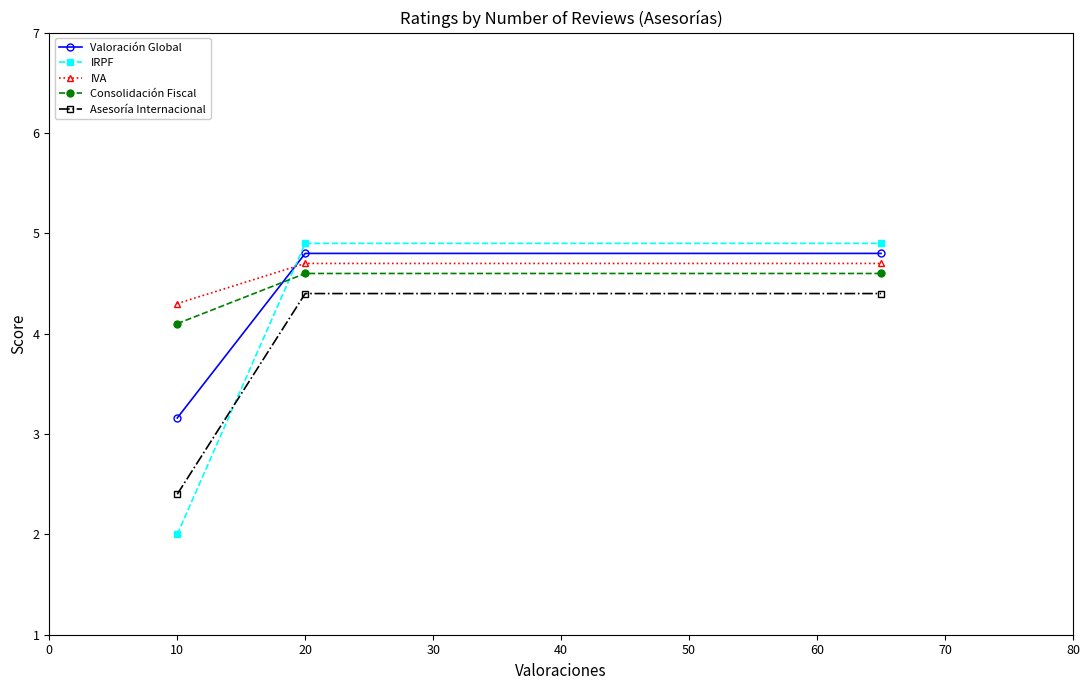

Rank the series by their average value, from lowest to highest.

Asesoría Internacional, IRPF, Valoración Global, Consolidación Fiscal, IVA